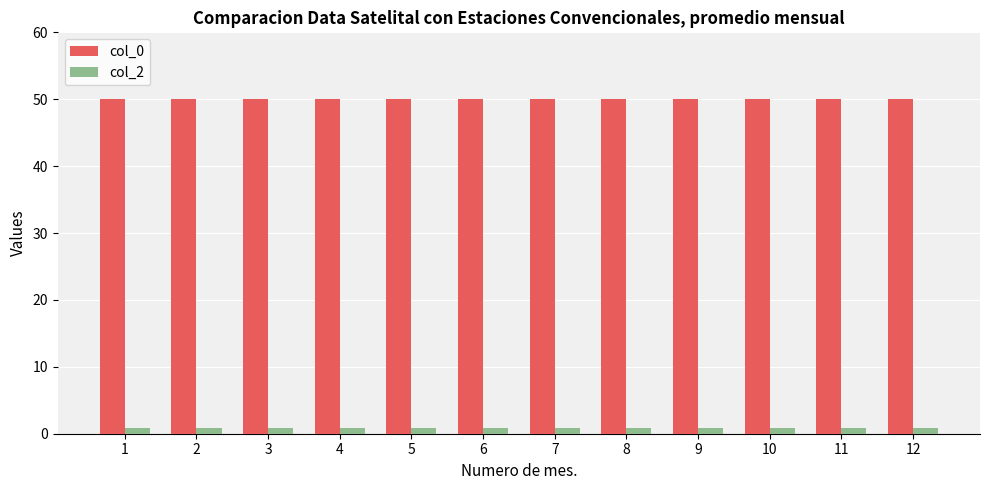

What is the sum of all col_2 values?

9.7